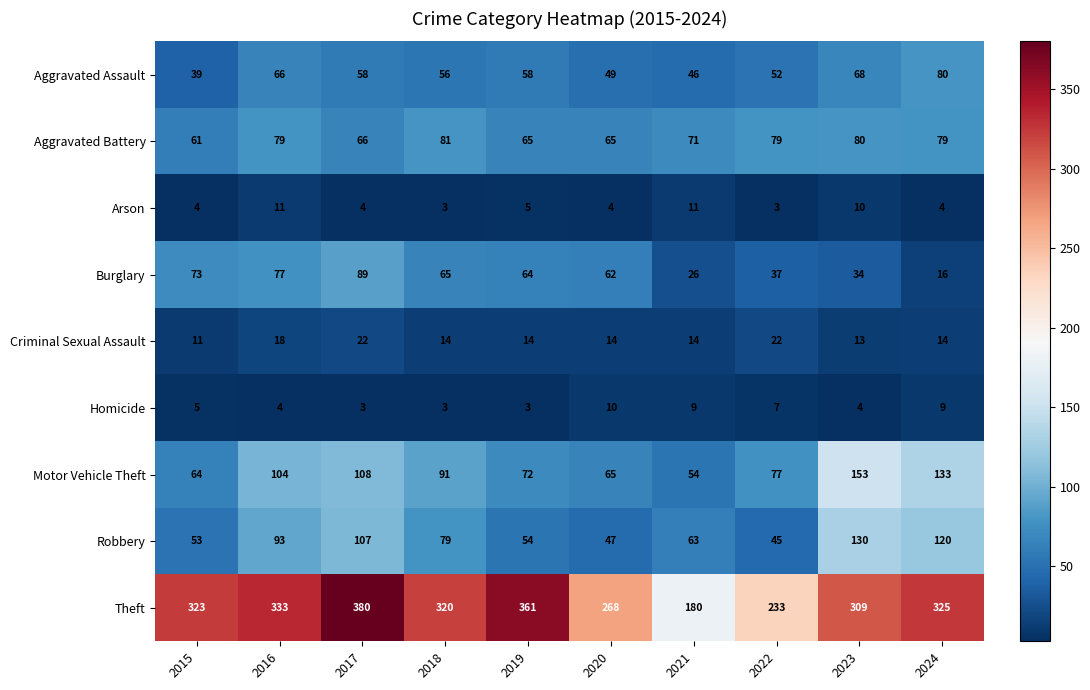

At 2022, list the series in order from smallest to largest.

Arson, Homicide, Criminal Sexual Assault, Burglary, Robbery, Aggravated Assault, Motor Vehicle Theft, Aggravated Battery, Theft